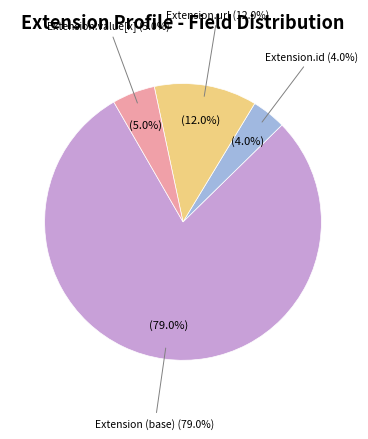

The Extension.value[x] slice represents 10% of the pie. True or false?

False